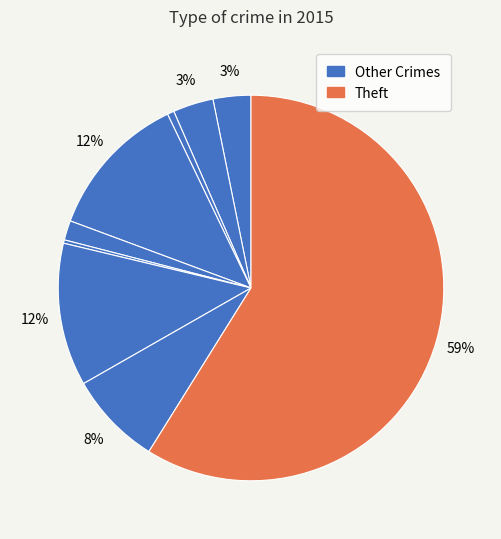

Count the number of slices in the pie.

9